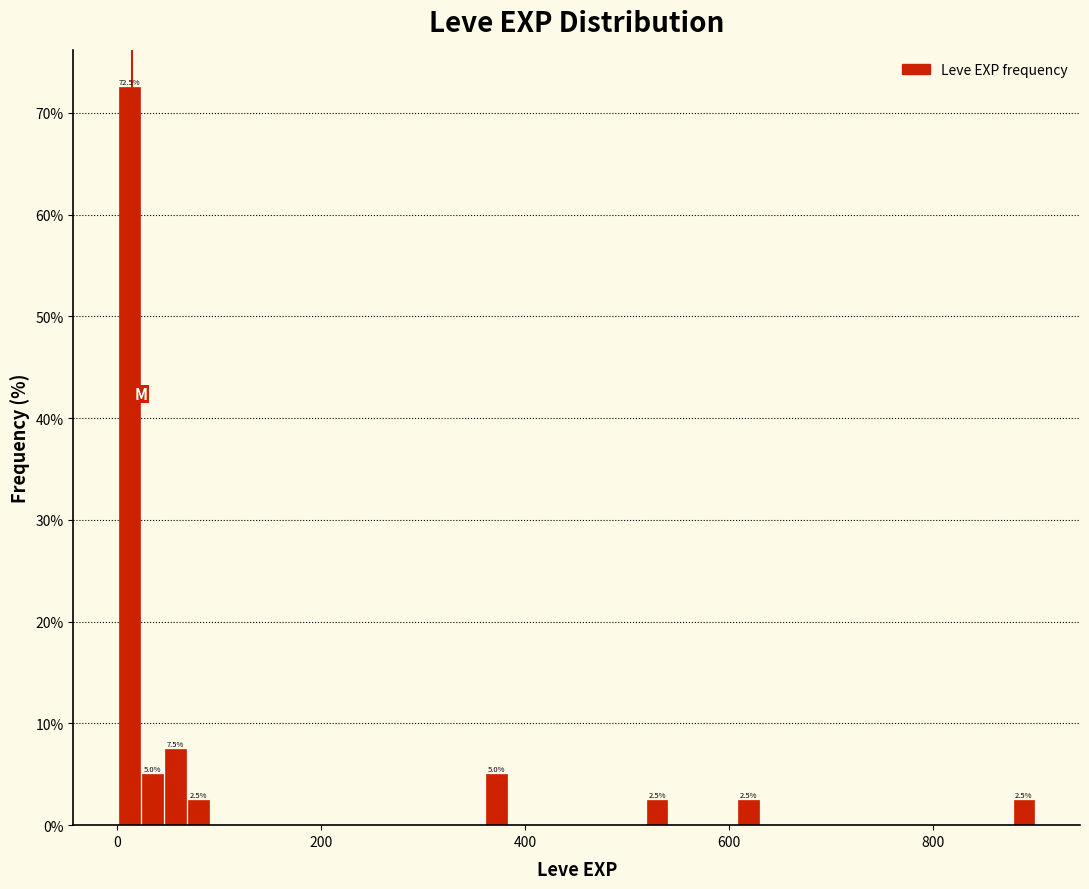

Read against the x-axis, roughly where is the centre of the tallest bar?

20